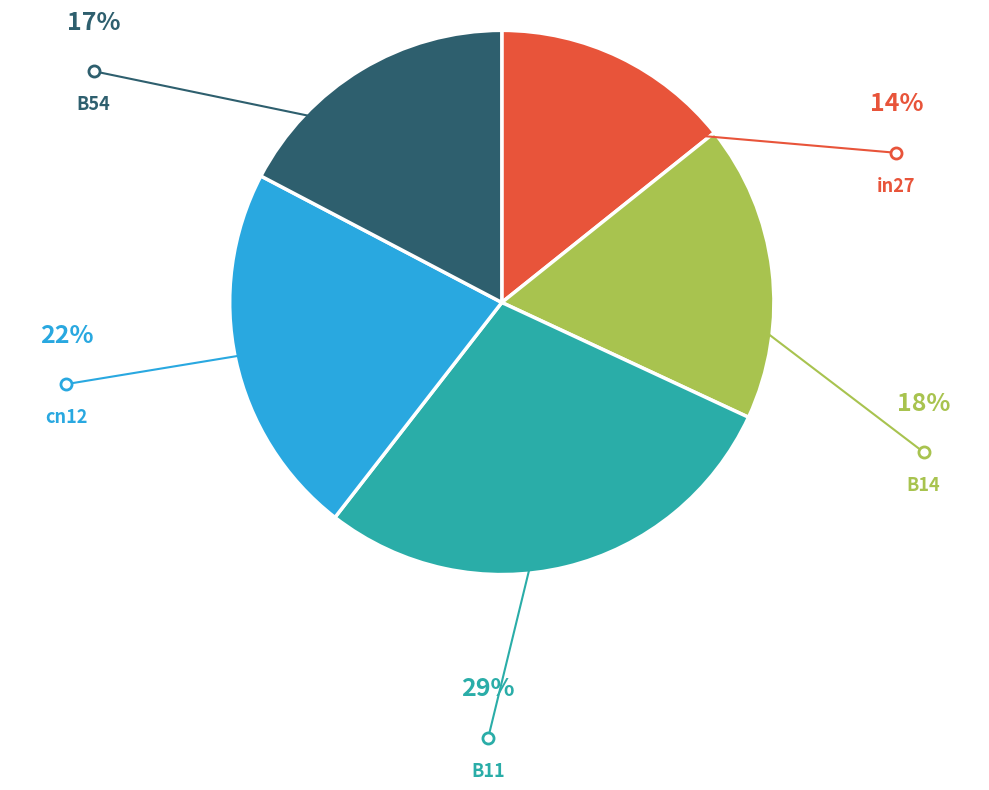

Is it true that B54 is 7% of the pie?

False